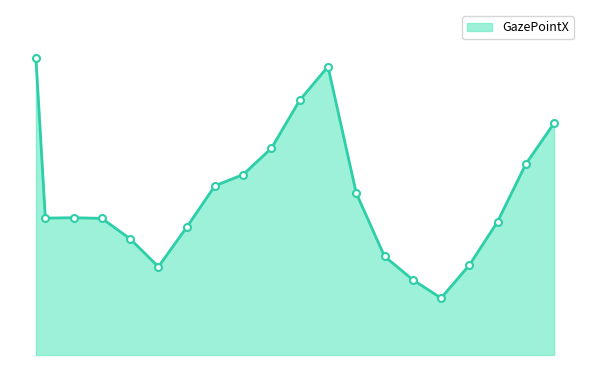

How many lines are shown in the chart?

1